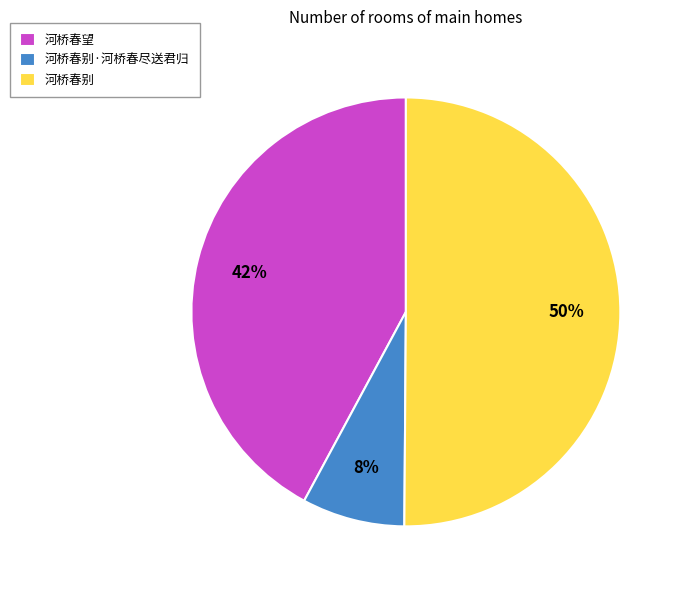

Between 河桥春别 and 河桥春别·河桥春尽送君归, which is larger?

河桥春别